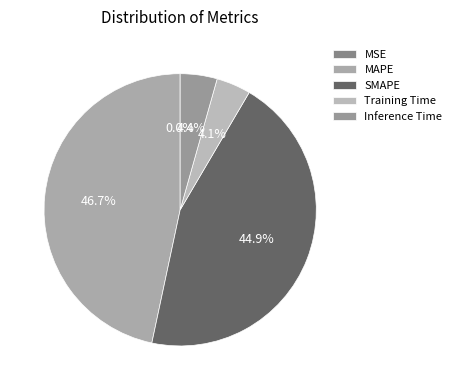

Does SMAPE represent more than half of the total?

No